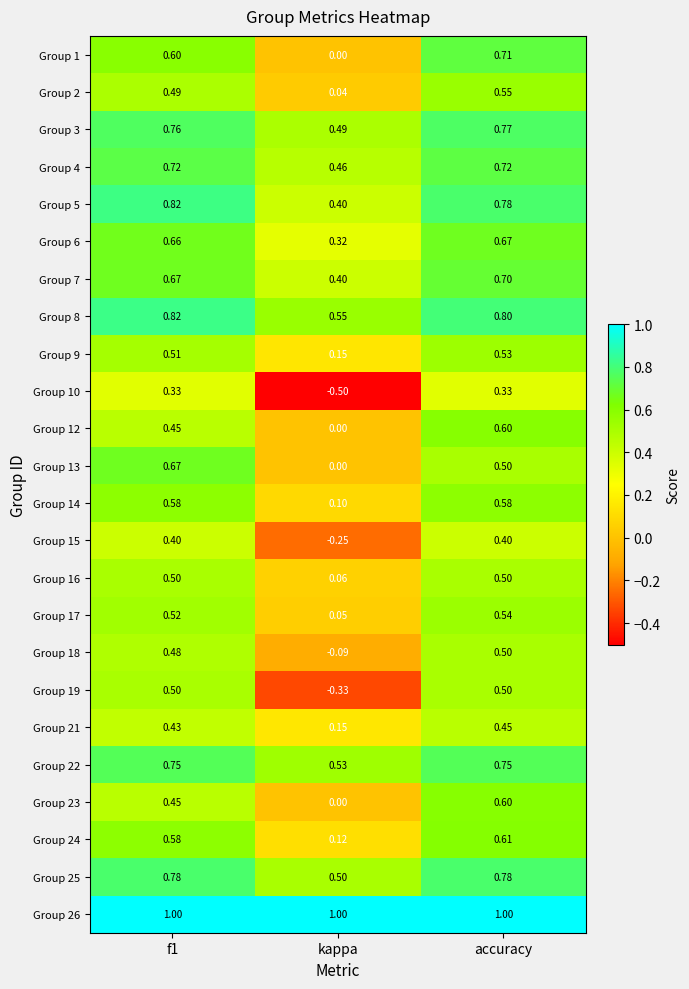

Between f1 and accuracy, which series saw the biggest shift?

Group 13